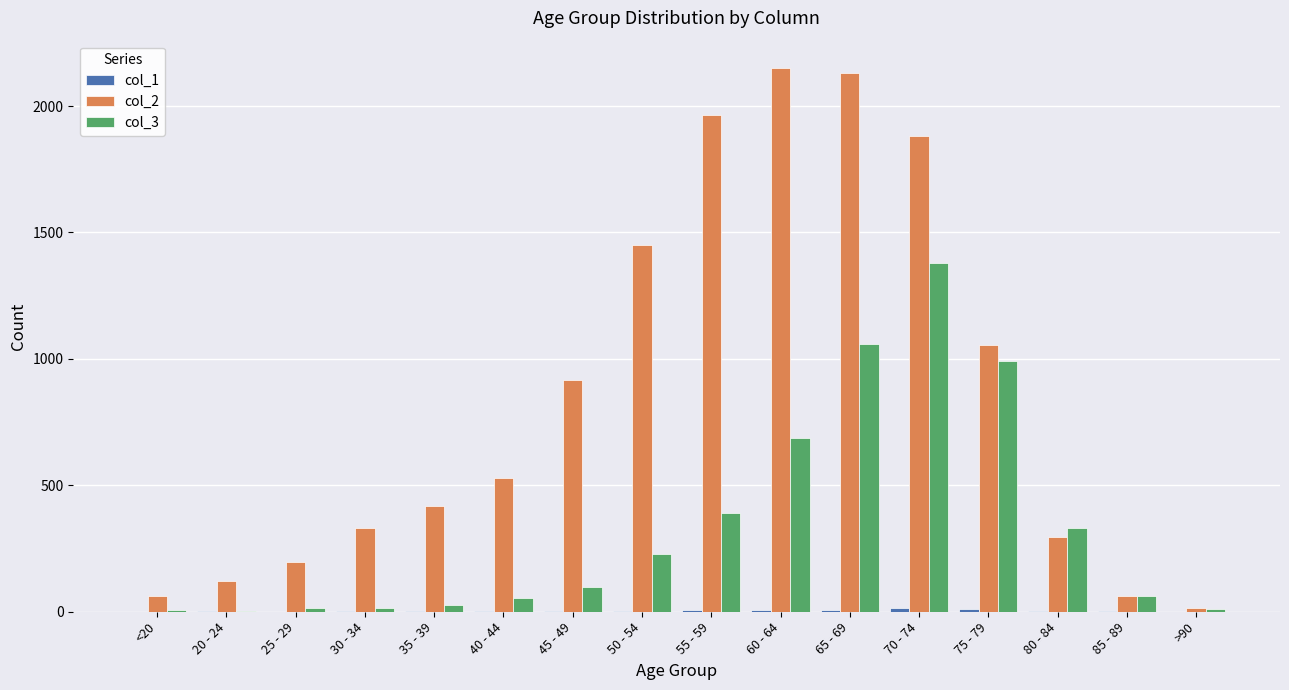

Which series has the largest total across all categories?

col_2